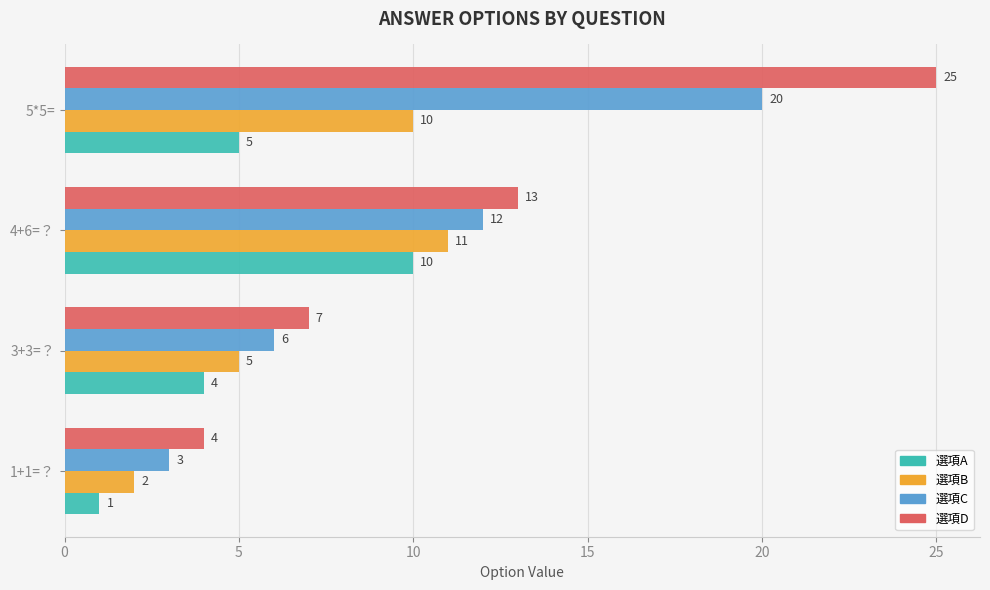

Rank the categories by 選項A value from highest to lowest.

4+6=？, 5*5=, 3+3=？, 1+1=？